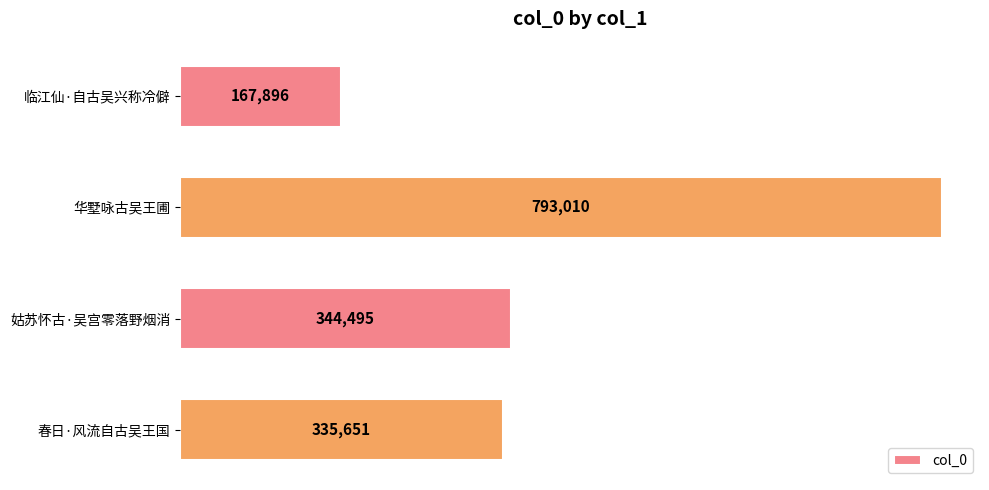

What is the label of the 3rd bar from the bottom?

华墅咏古吴王圃